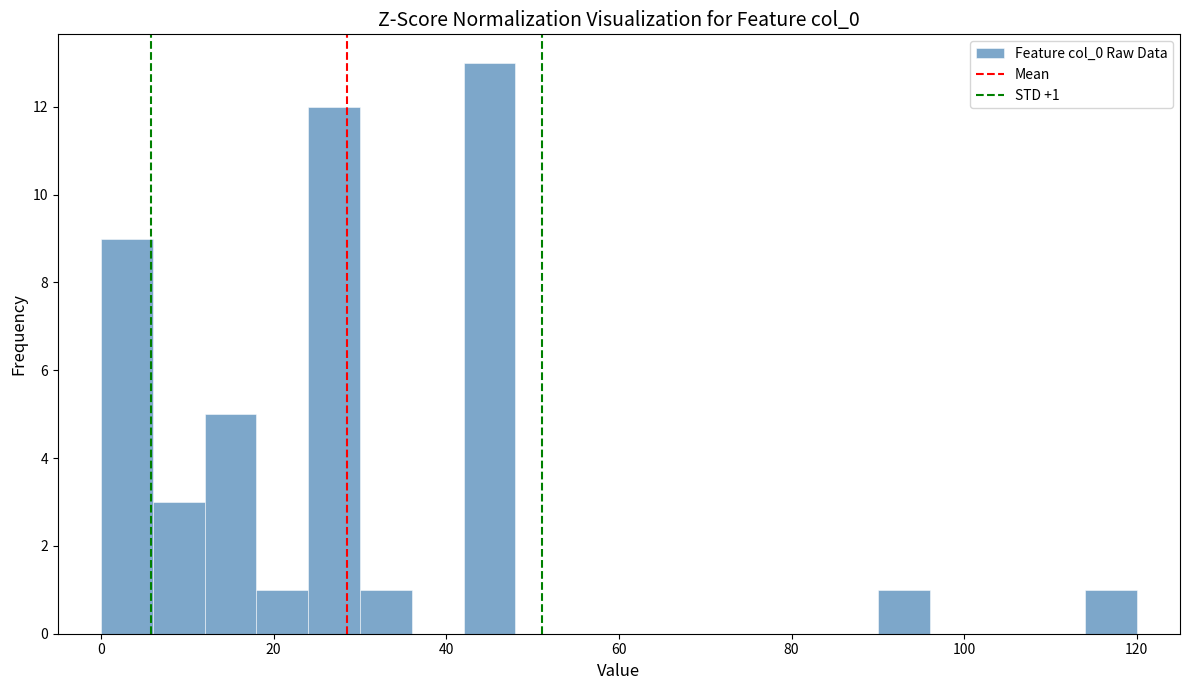

Read against the x-axis, roughly where is the centre of the tallest bar?

46